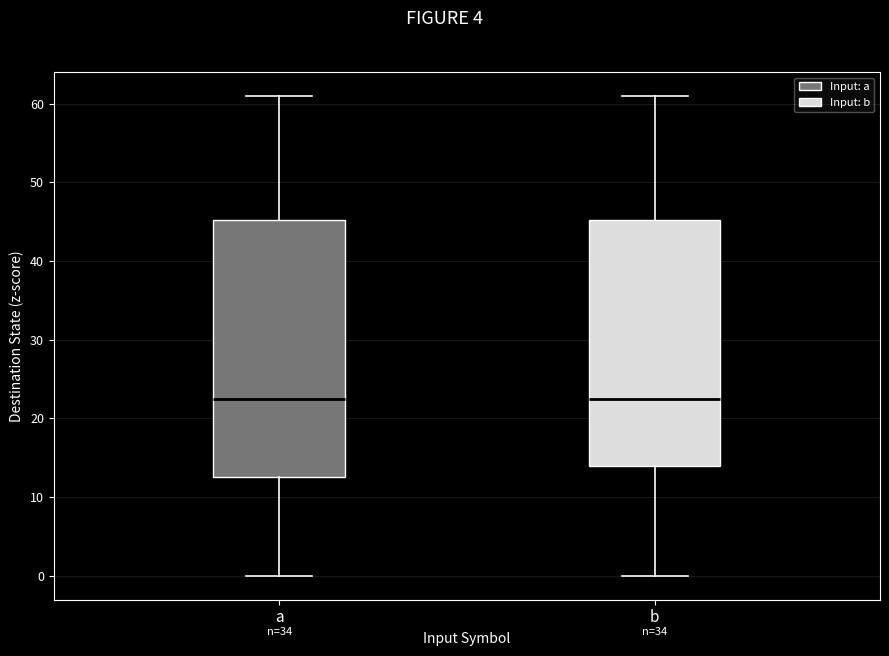

Reading left to right, transcribe this box plot: for each box, give where its median line is, the range the box spans, and where its two whiskers end, as read against the y-axis. The values are not printed on the chart, so give them approximately, as read against the axis.

a: median 23, box 13 to 45, whiskers 0 to 61
b: median 23, box 14 to 45, whiskers 0 to 61